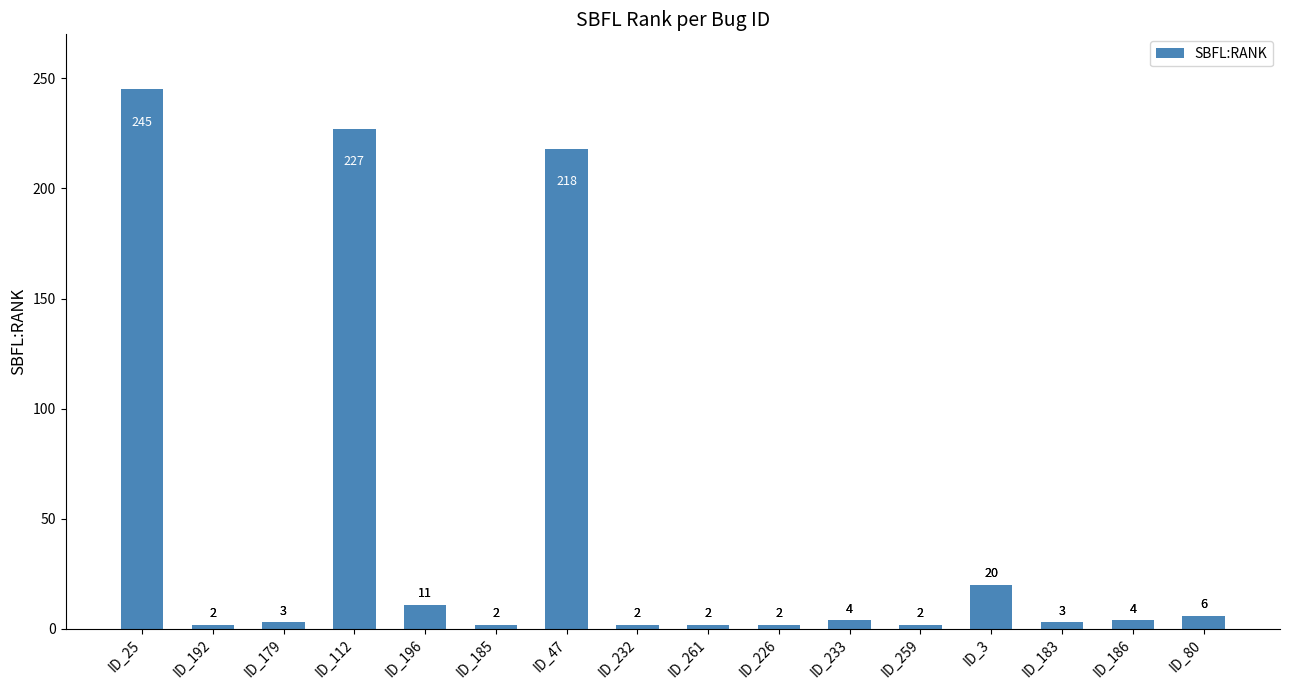

Reading left to right, what are all the values shown in this chart?

ID_25=245	ID_192=2	ID_179=3	ID_112=227	ID_196=11	ID_185=2	ID_47=218	ID_232=2	ID_261=2	ID_226=2	ID_233=4	ID_259=2	ID_3=20	ID_183=3	ID_186=4	ID_80=6